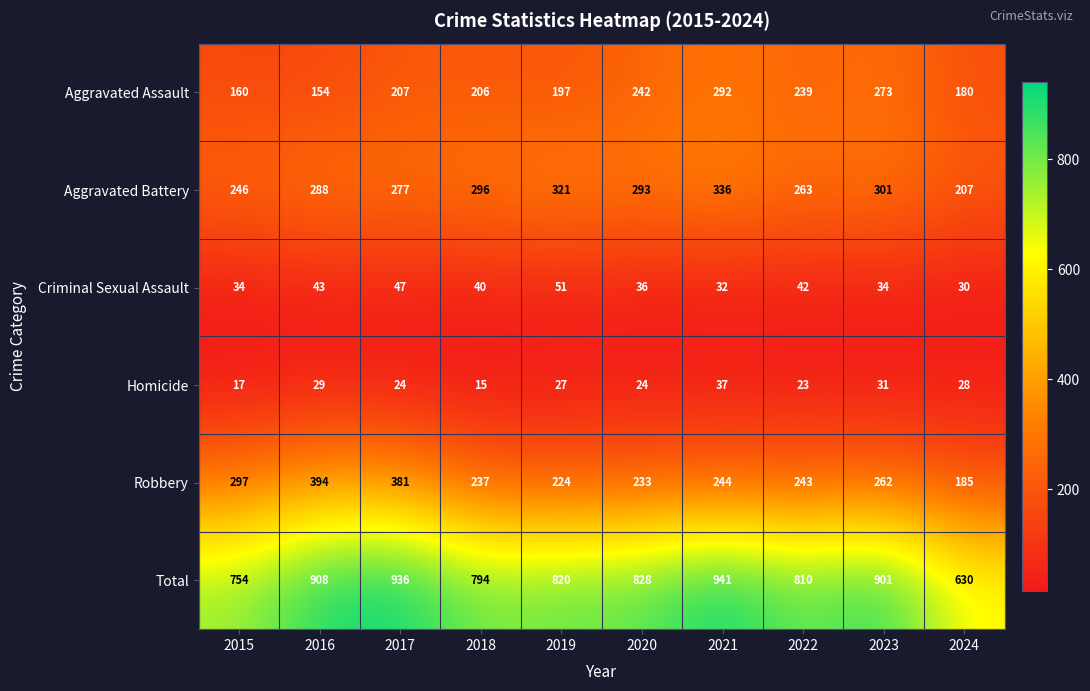

Where is Aggravated Assault nearest to the value 223?

2017